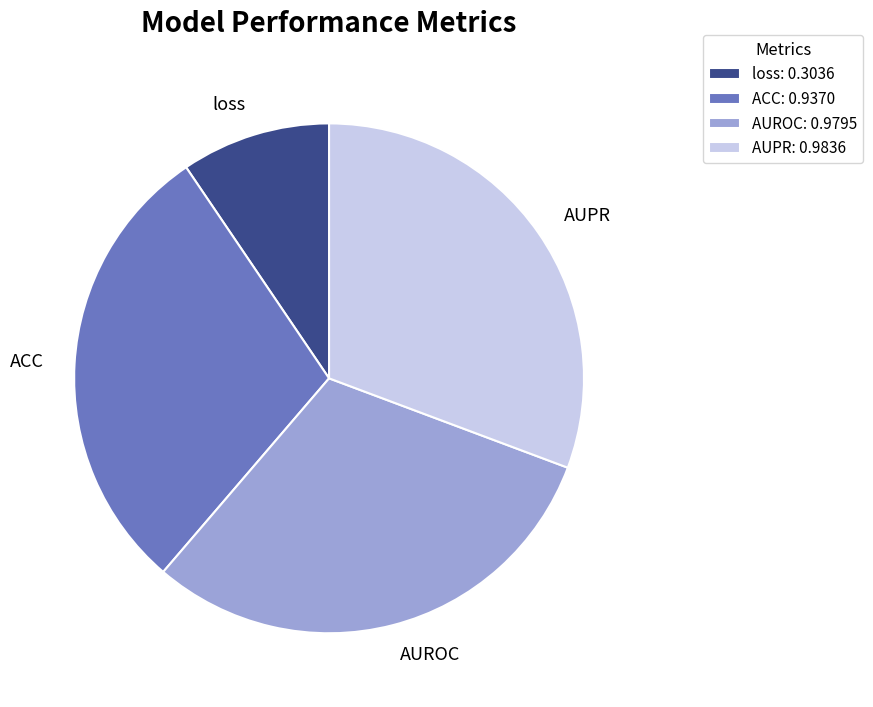

Combined, do AUPR and ACC account for over 50%?

Yes